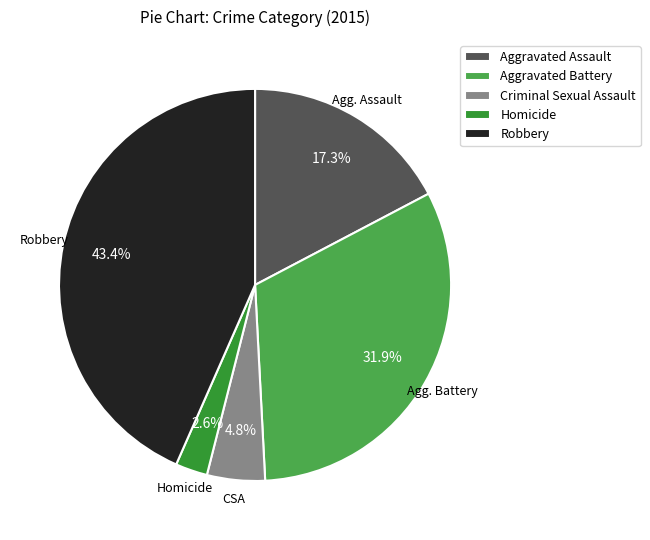

How many slices are in this pie chart?

5